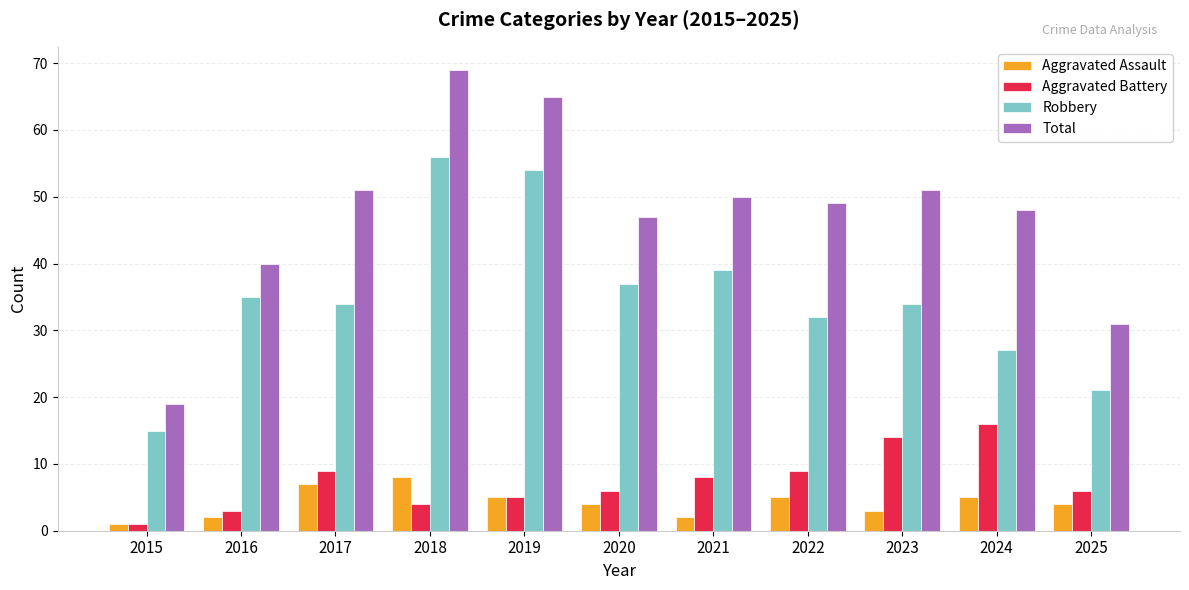

What is the difference between the highest and lowest values at 2020?

43